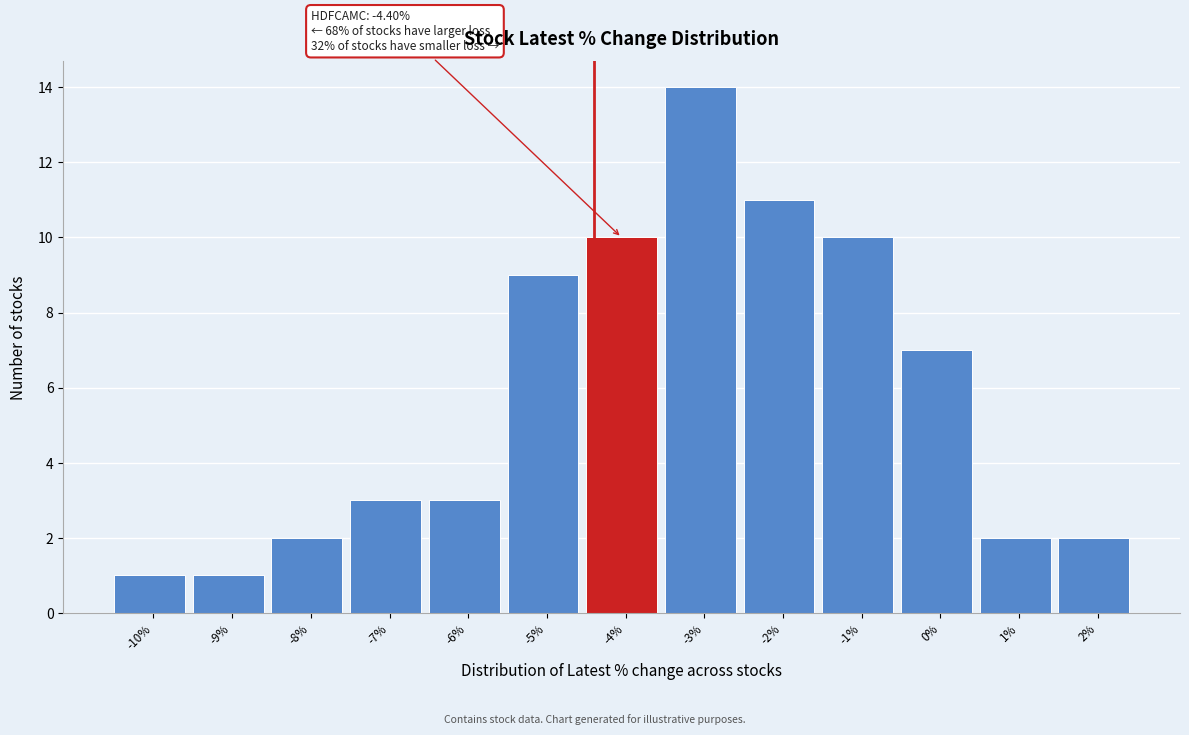

Which range on the x-axis has the tallest bar?

-3.5 to -2.5